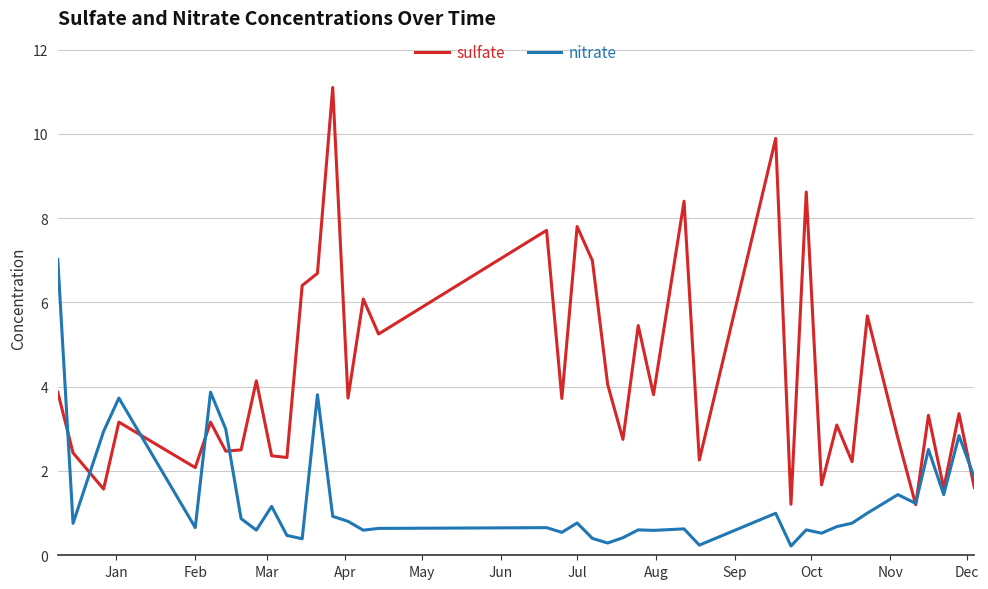

Rank the series by their average value, from highest to lowest.

sulfate, nitrate